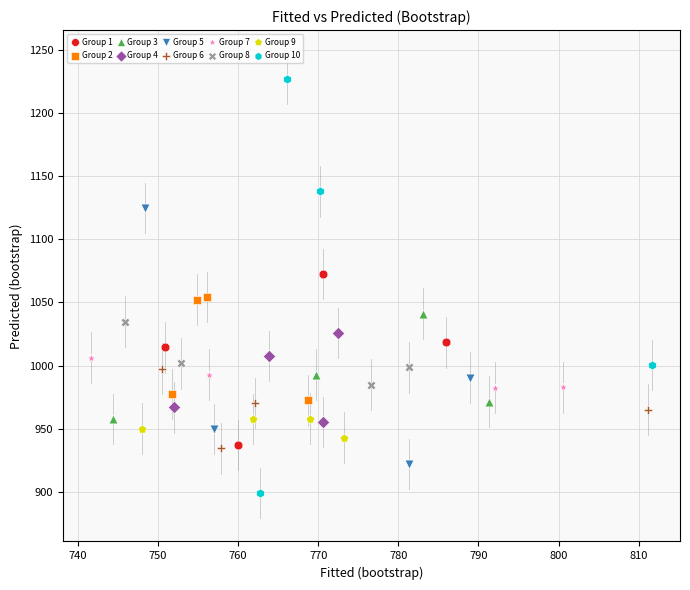

What are all the series names shown in the legend?

Group 1, Group 2, Group 3, Group 4, Group 5, Group 6, Group 7, Group 8, Group 9, Group 10